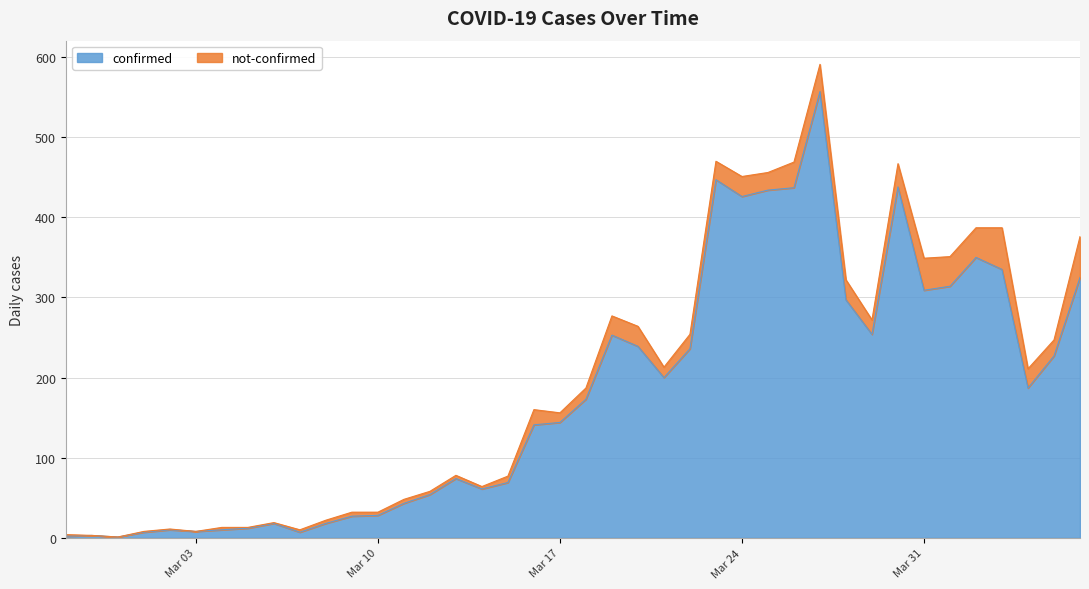

What is the maximum value for confirmed?

557